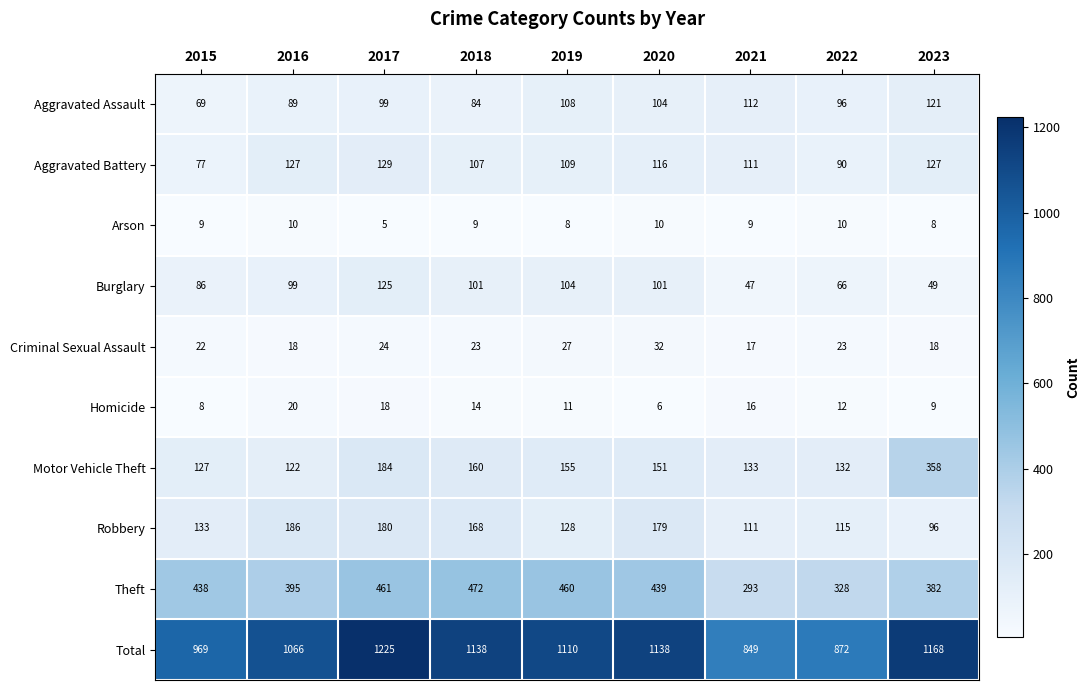

Which series changed the most between 2015 and 2016?

Total